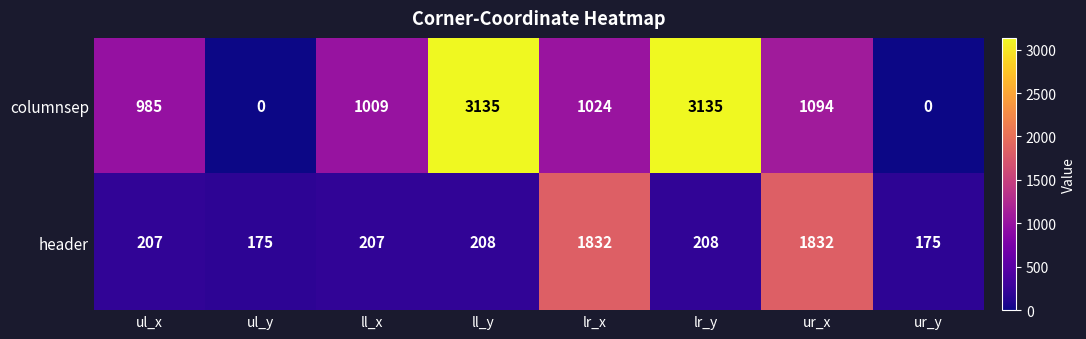

List the series in order of their overall mean, highest first.

columnsep, header